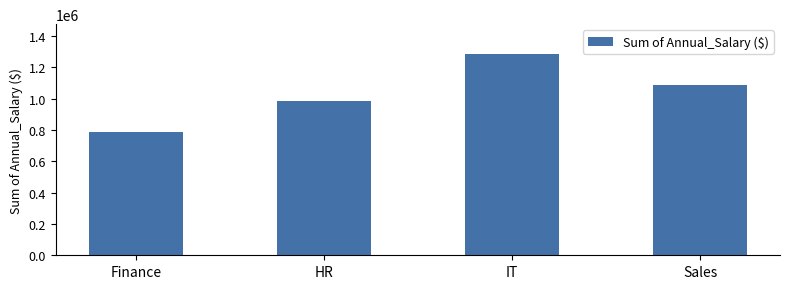

Reading left to right, transcribe all the data shown in this chart.

Finance=790000	HR=987000	IT=1282900	Sales=1089000